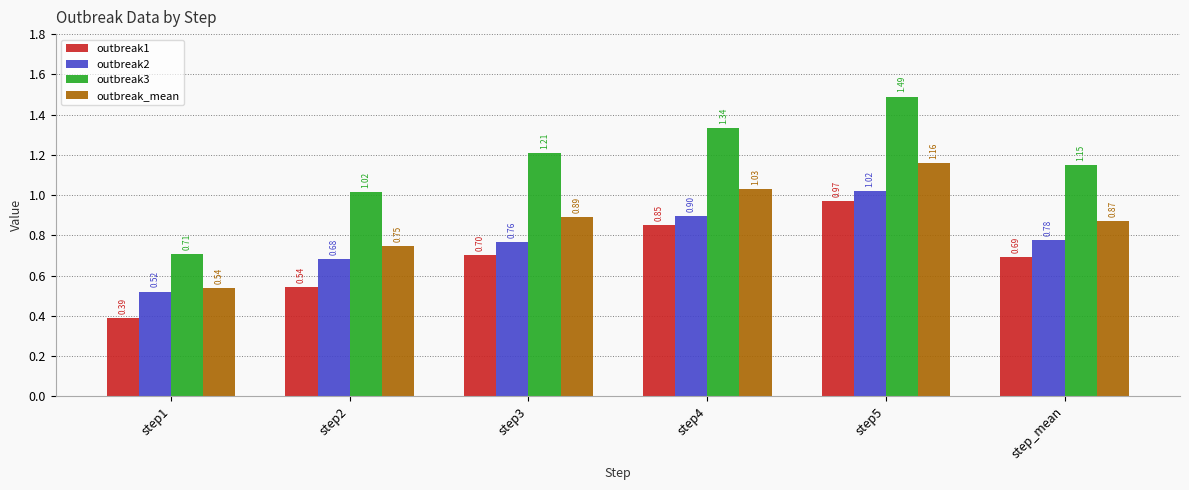

List the series in order of their overall mean, highest first.

outbreak3, outbreak_mean, outbreak2, outbreak1